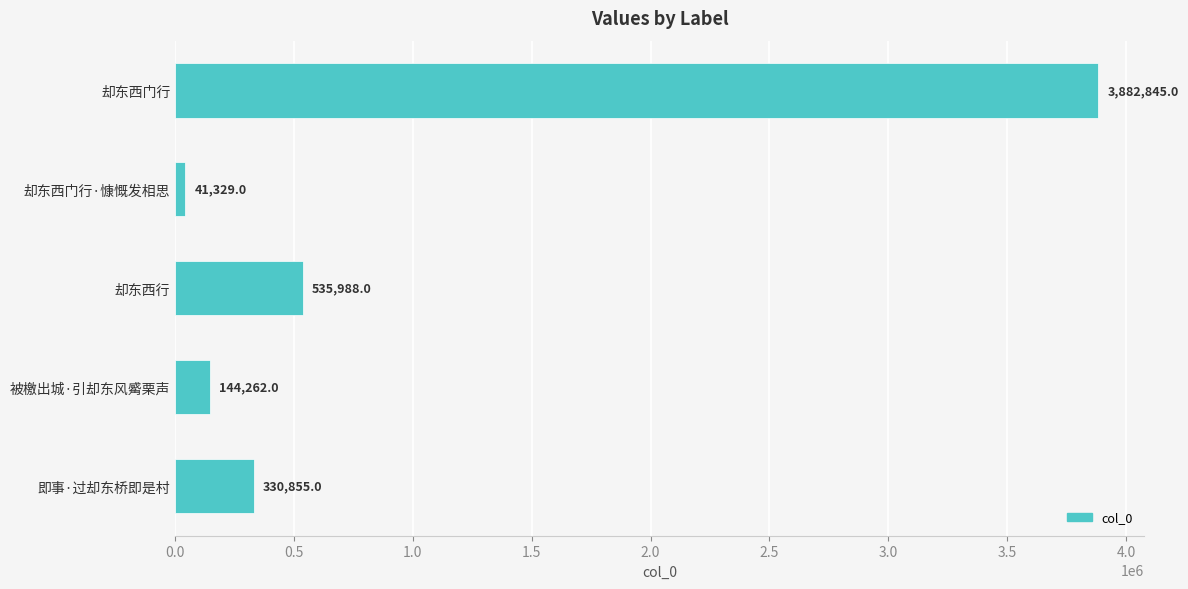

List the labels in order of value, smallest first.

却东西门行·慷慨发相思, 被檄出城·引却东风觱栗声, 即事·过却东桥即是村, 却东西行, 却东西门行